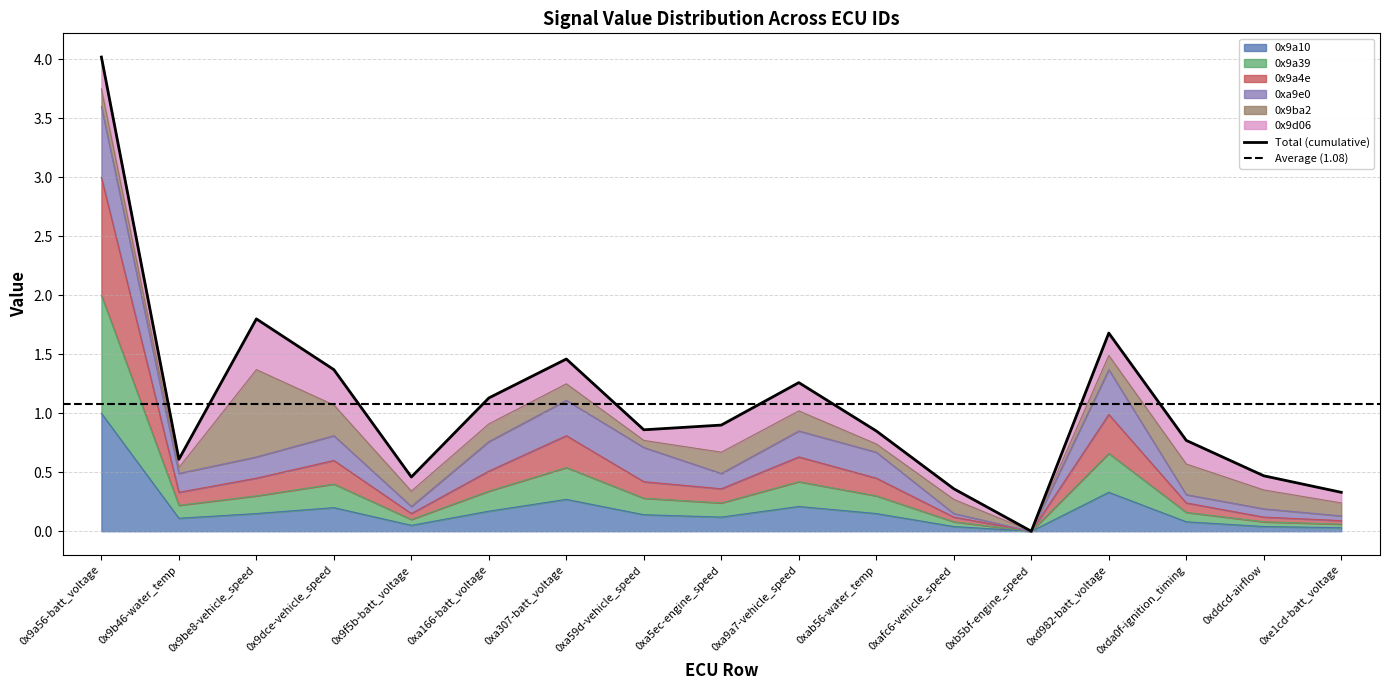

True or false: 0x9a10 has a value of 0.5 at 0xb5bf-engine_speed.

False